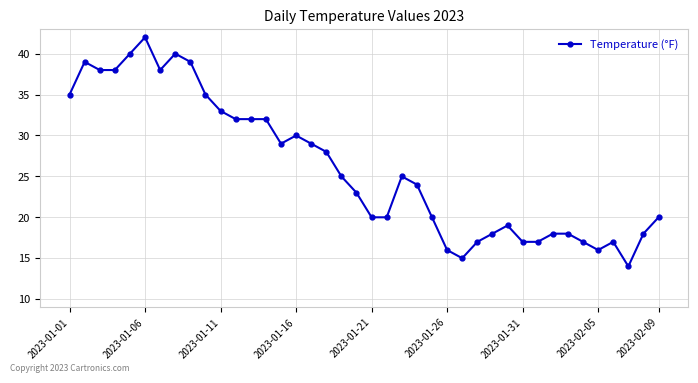

What is the difference between the second highest and second lowest values?

25